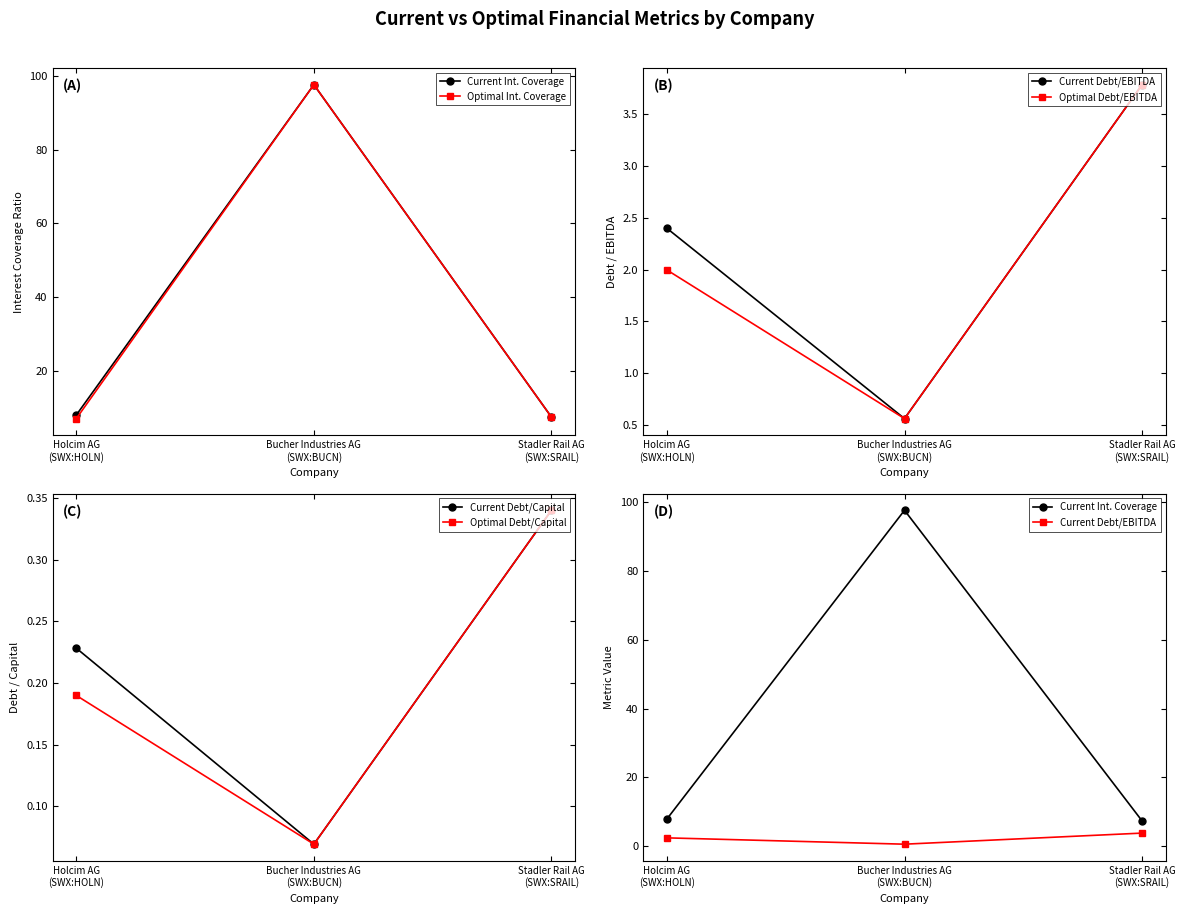

Which label corresponds to the smallest value in the chart?

Bucher Industries AG
(SWX:BUCN)